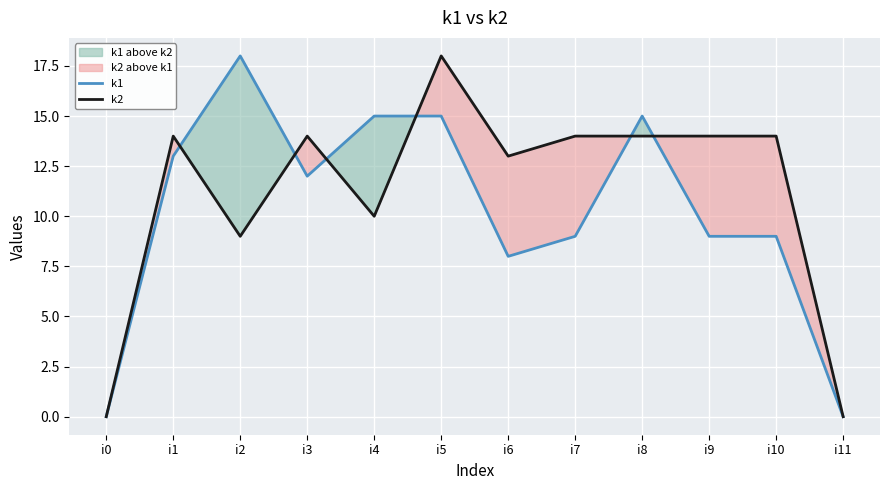

What is the value of the k1 point at the 10th from the left?

9